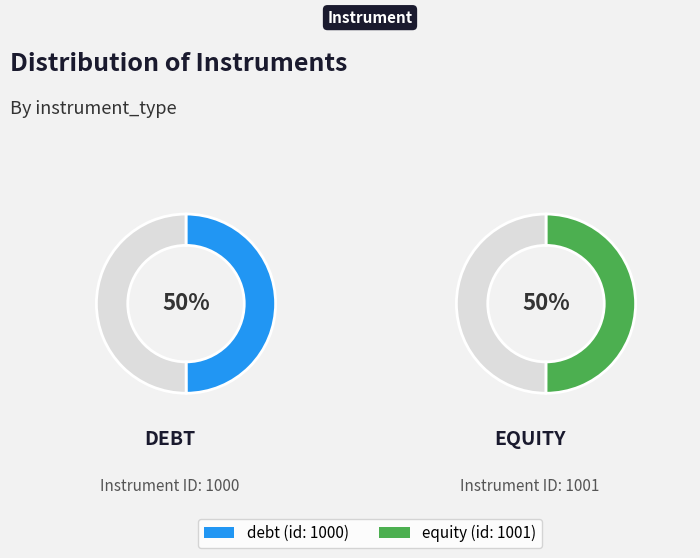

Which category has the biggest portion of the pie?

equity